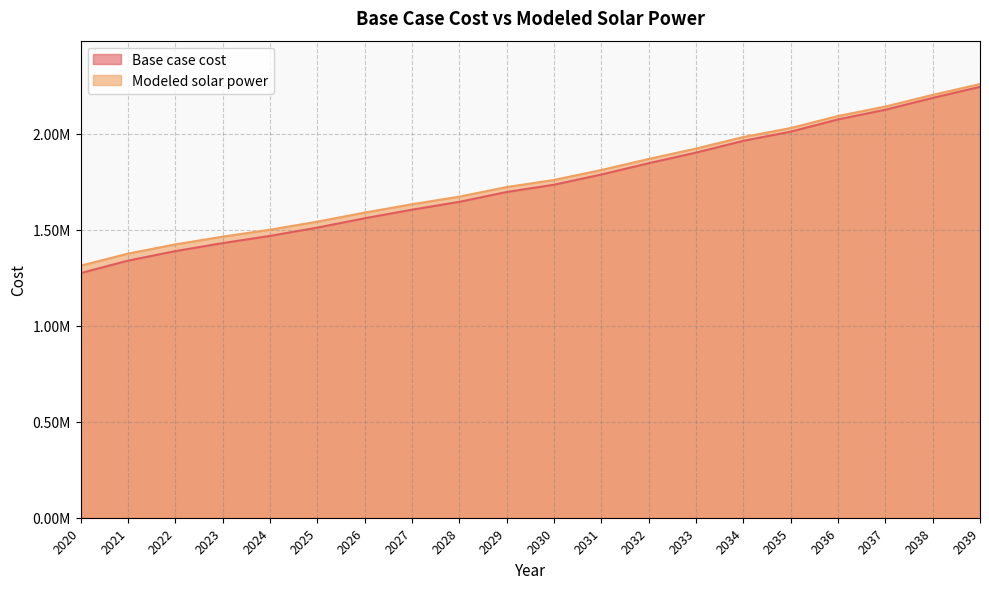

Reading left to right, what are all the values shown in this chart?

Base case cost: 2020=1274198.3	2021=1338966.6	2022=1388735.4	2023=1430292.0	2024=1467957.7	2025=1511153.8	2026=1559680.8	2027=1604506.8	2028=1645295.7	2029=1696586.2	2030=1734507.1	2031=1787671.5	2032=1846472.2	2033=1901765.6	2034=1963135.6	2035=2010813.4	2036=2074740.0	2037=2124997.5	2038=2186663.2	2039=2244202.6
Modeled solar power: 2020=1312781.3	2021=1375651.0	2022=1423830.1	2023=1463966.0	2024=1500310.3	2025=1542151.2	2026=1589290.1	2027=1632824.6	2028=1672416.2	2029=1722411.9	2030=1759256.3	2031=1811184.2	2032=1868715.5	2033=1922830.0	2034=1982988.1	2035=2029662.9	2036=2092431.8	2037=2141736.4	2038=2202355.0	2039=2258930.4